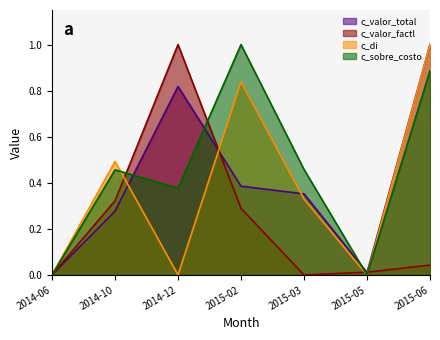

What is the spread (max minus min) of values at 2014-12?

1.0